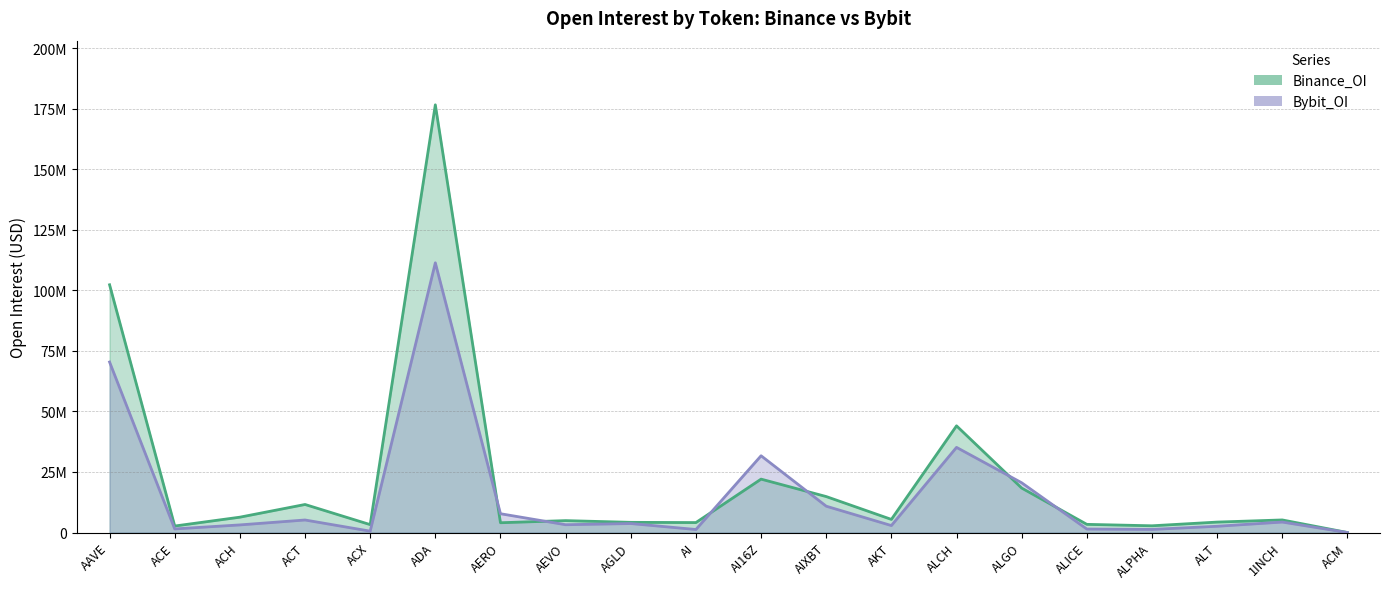

How many values in the Binance_OI series are below 5190624?

10